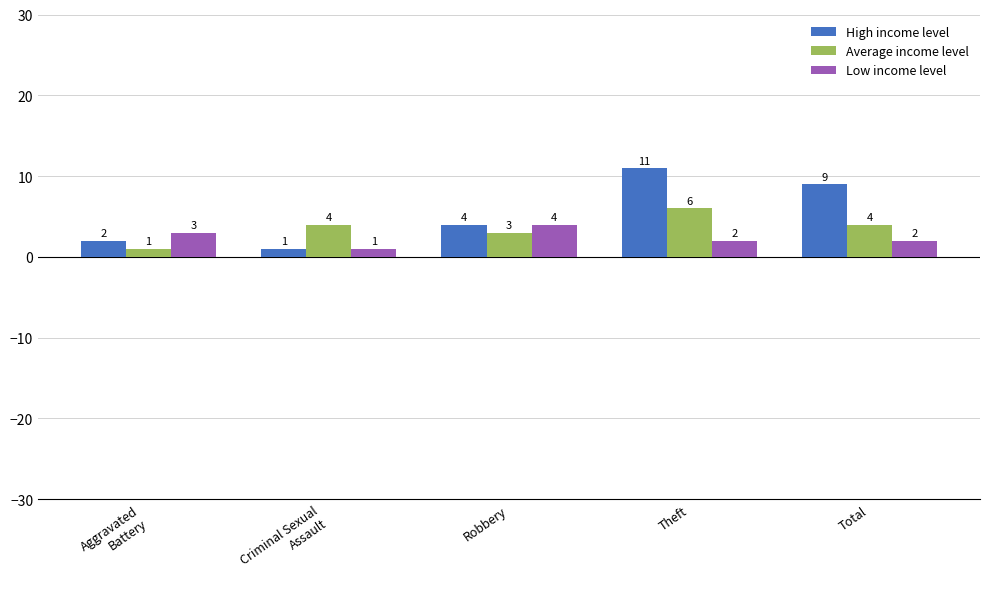

How many series are shown in this chart?

3